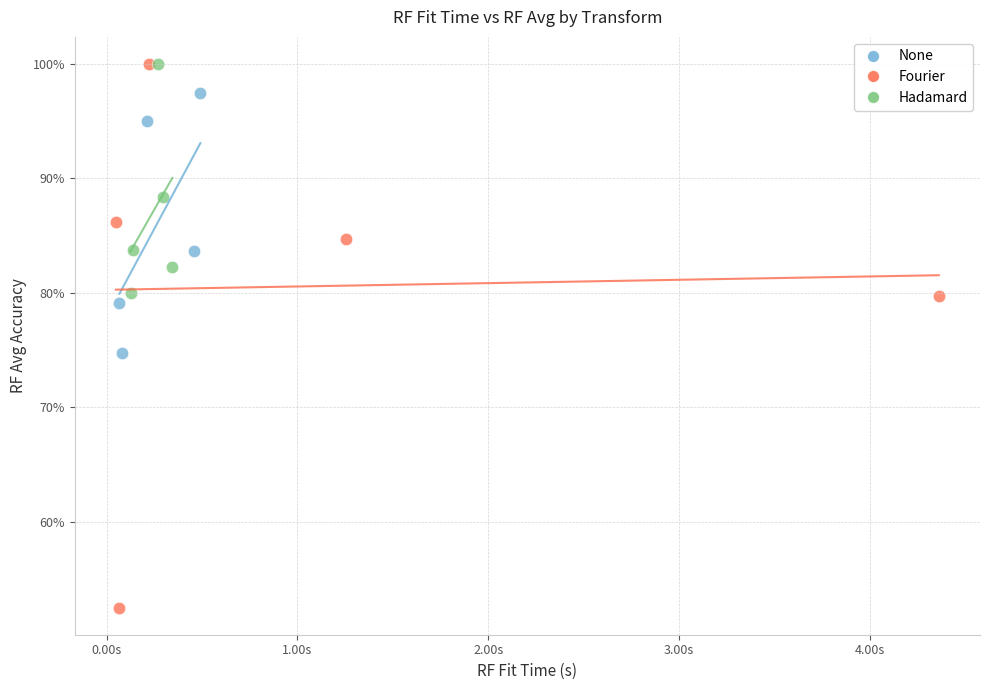

Which series has the widest spread of Y values?

Fourier